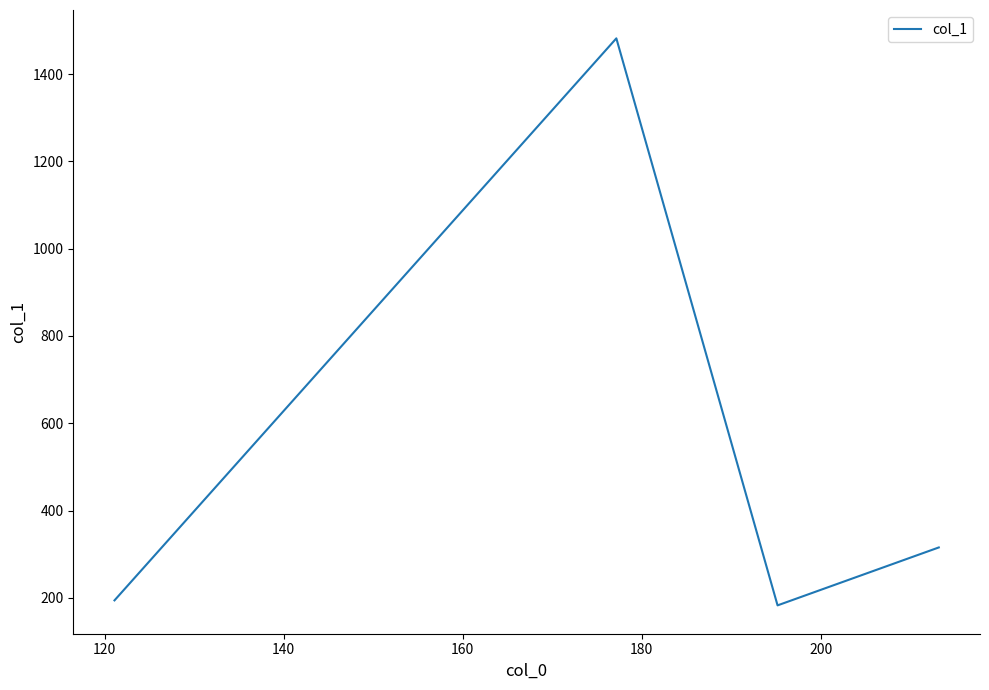

Does the chart have visible grid lines?

No